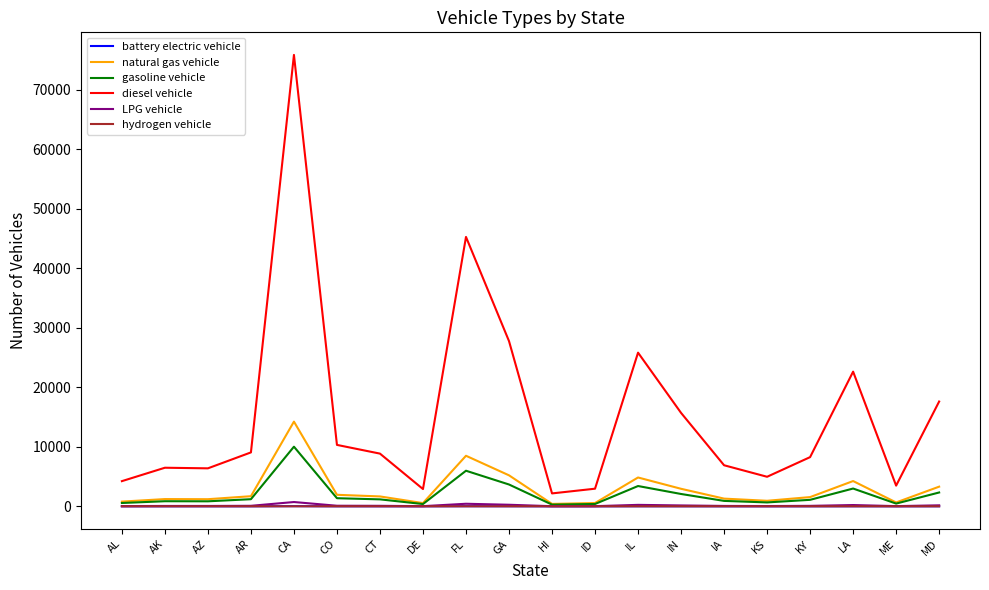

Which series has the largest total across all categories?

diesel vehicle